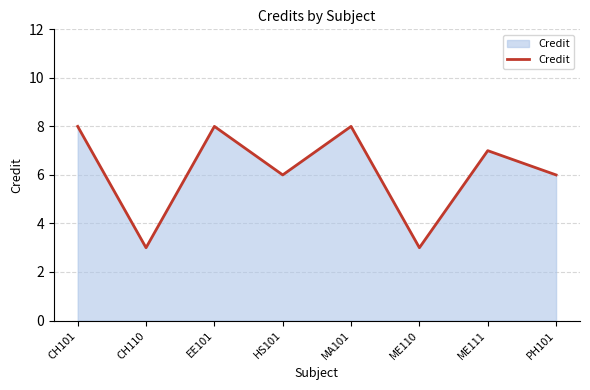

What is the change in value from EE101 to ME110?

-5